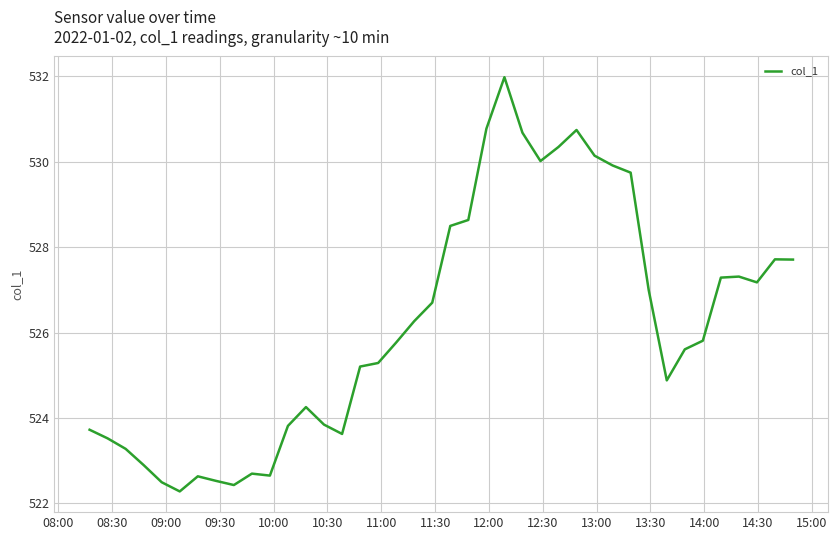

What is the greatest value displayed?

532.0